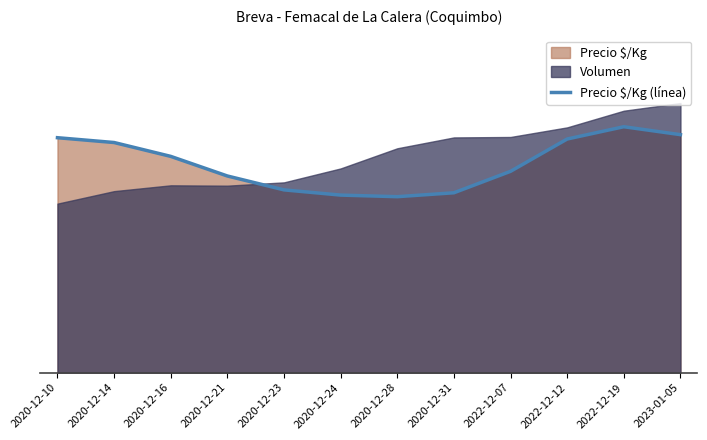

What is the label of the 10th point from the left?

2022-12-12